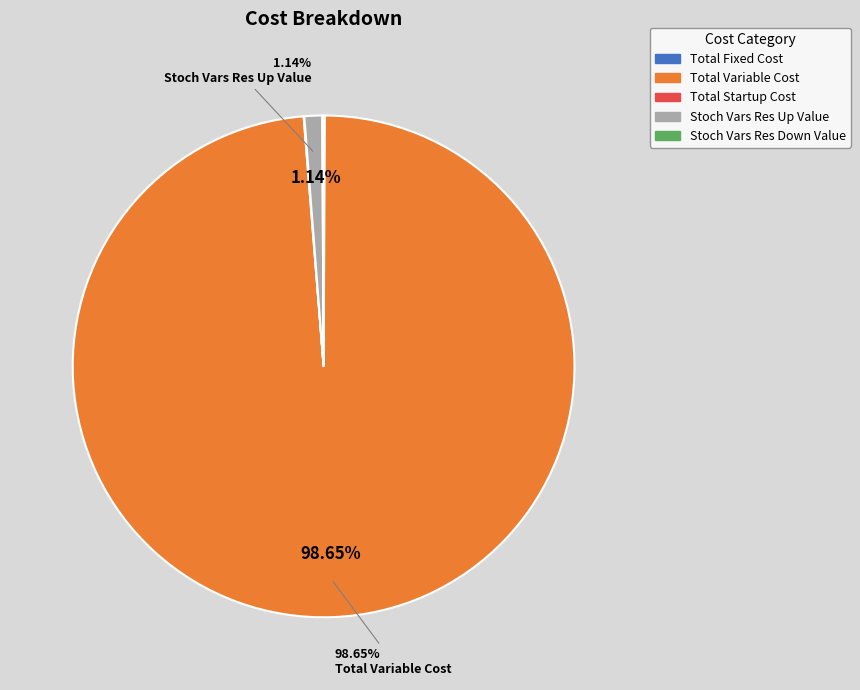

What is the majority slice?

Total Variable Cost